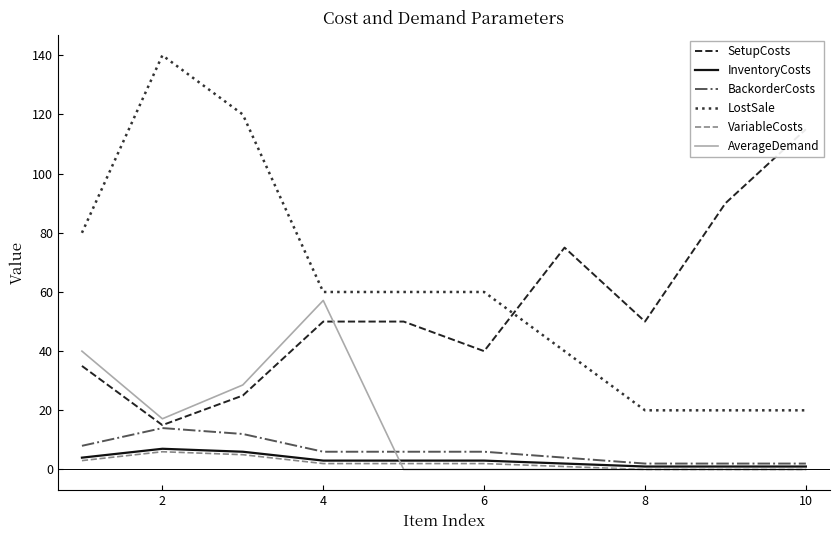

Where is the first local maximum for VariableCosts?

2